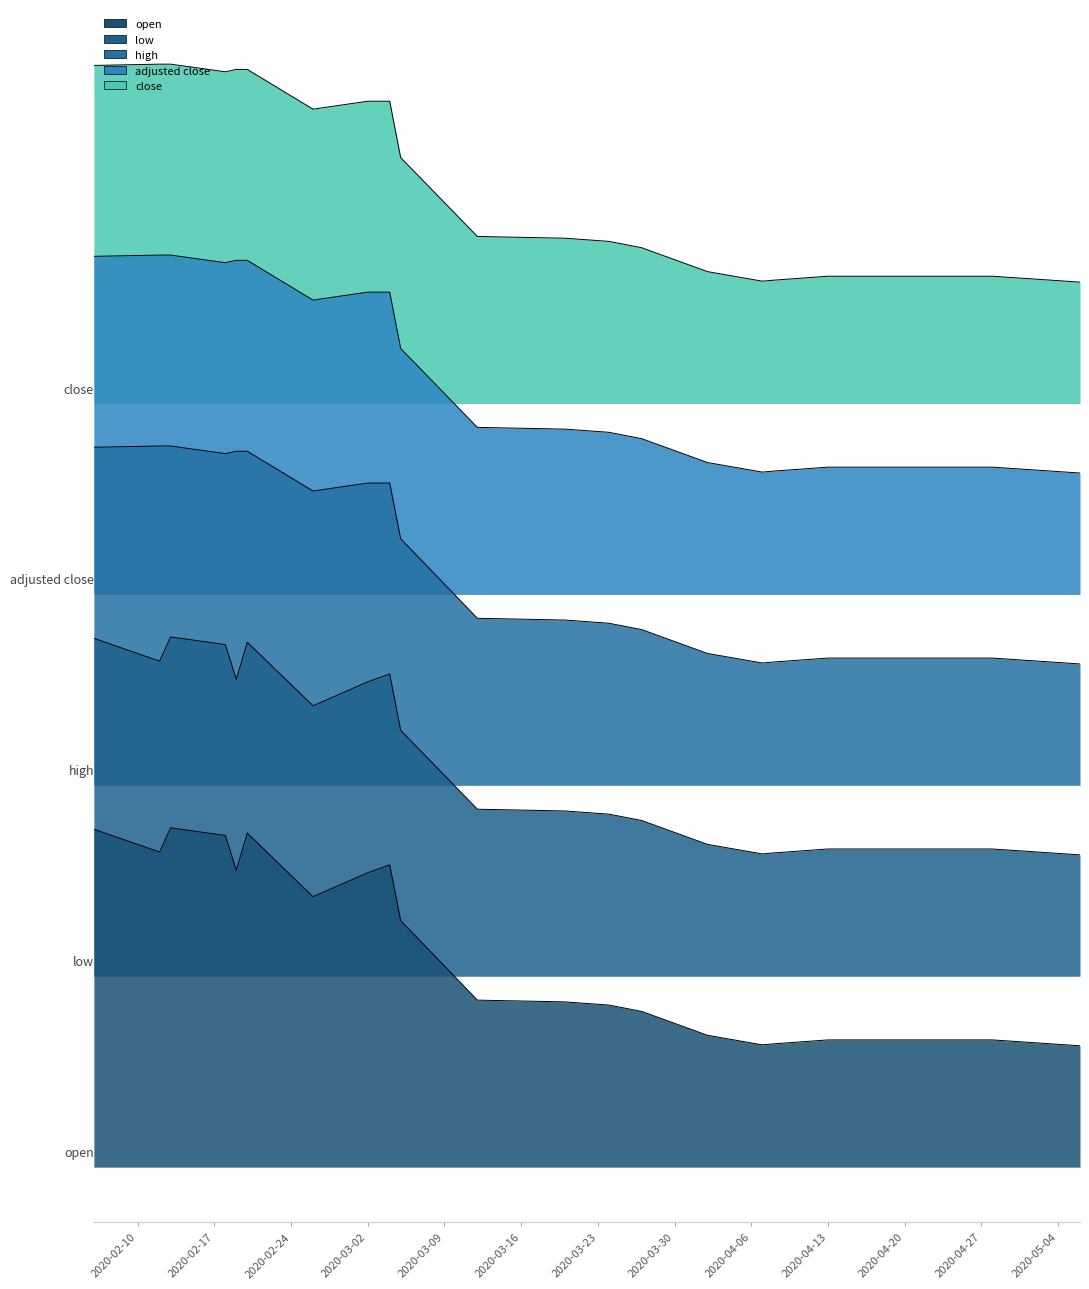

What is the difference between the maximum and minimum values in the adjusted close series?

0.1